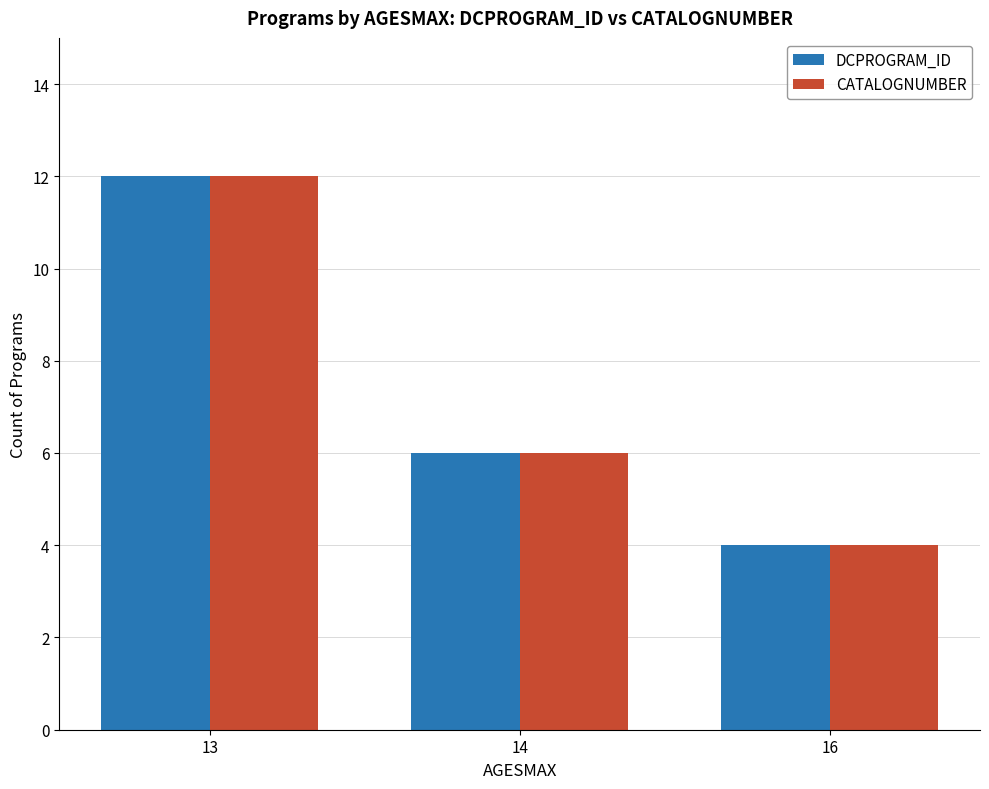

What is the value of the CATALOGNUMBER bar at the 2nd from the left?

6